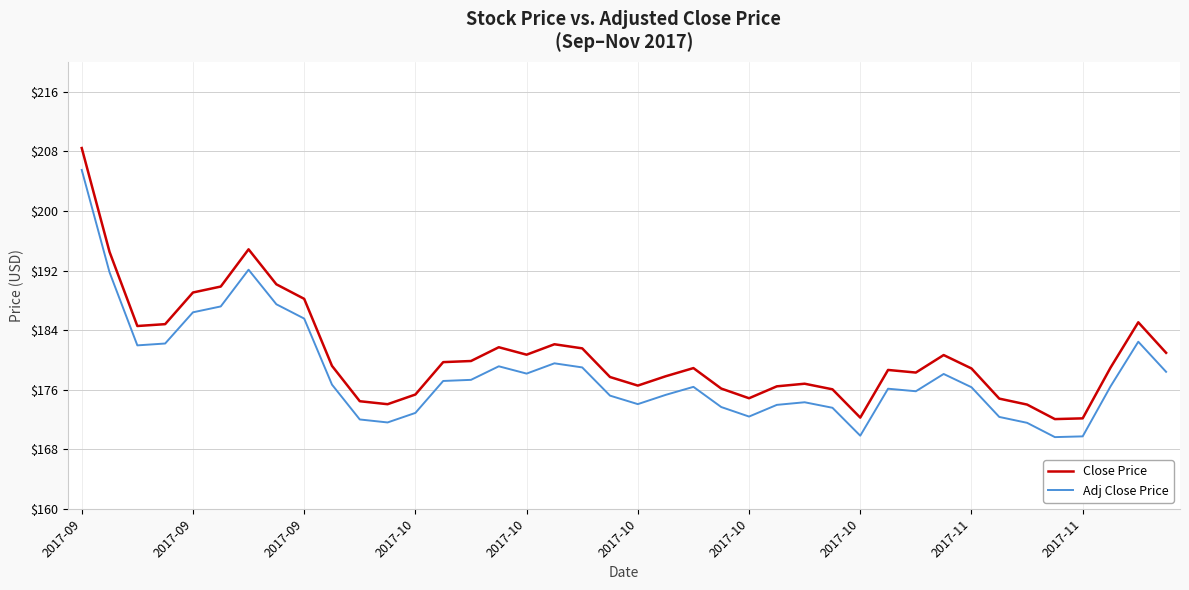

What is the difference between the maximum and minimum values in the Close Price series?

36.4